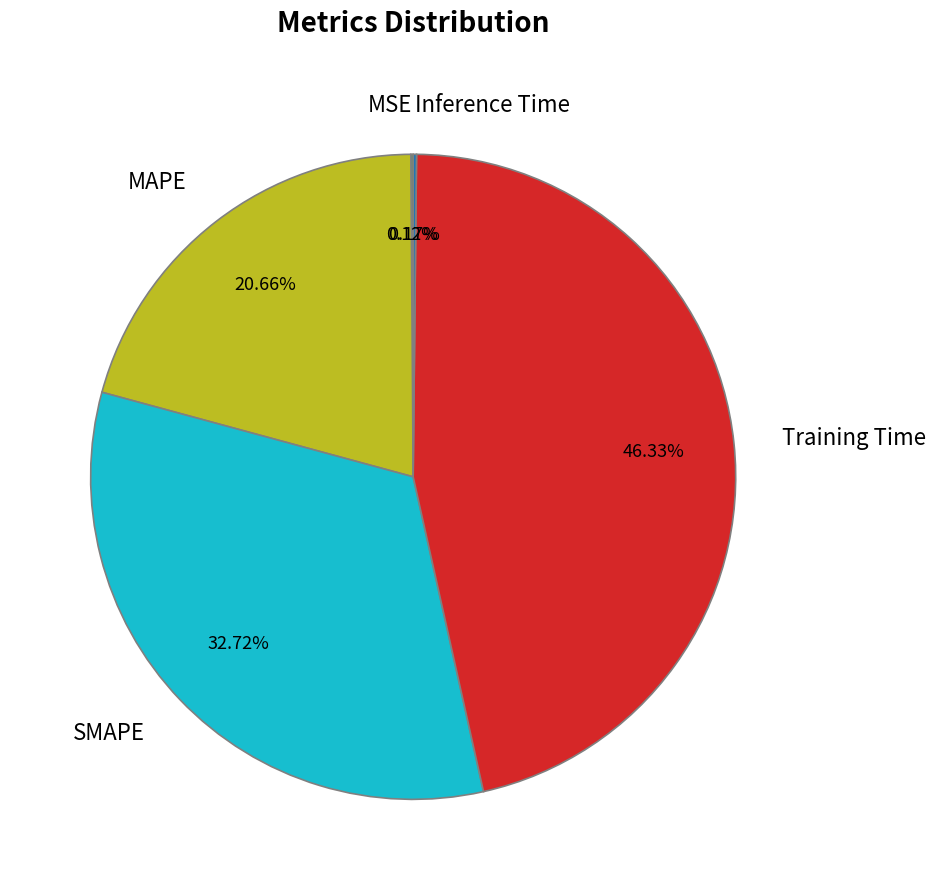

What percentage is the Training Time slice, to the nearest percent?

46%